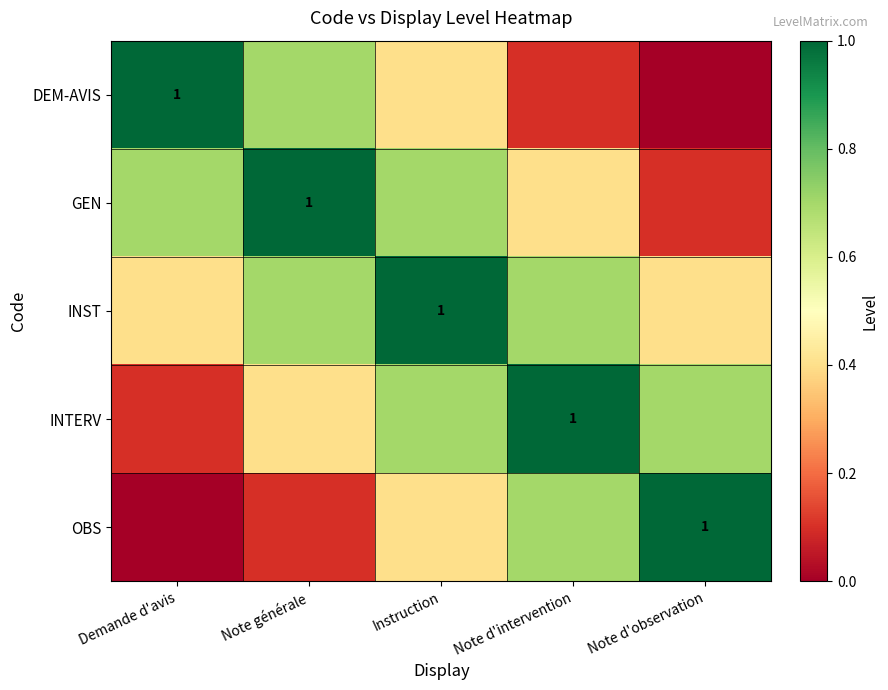

Which has a higher value, Note d'intervention or Demande d'avis?

Demande d'avis